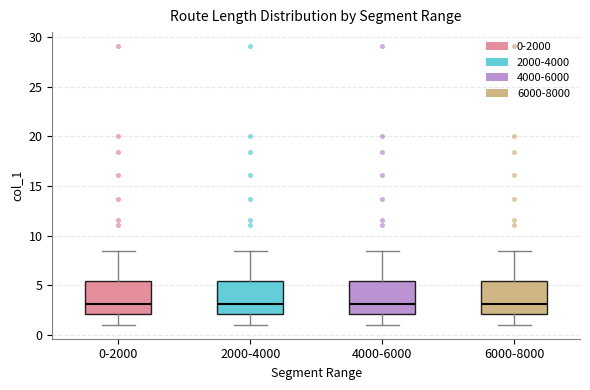

Reading left to right, transcribe this box plot: for each box, give where its median line is, the range the box spans, and where its two whiskers end, as read against the y-axis. The values are not printed on the chart, so give them approximately, as read against the axis.

0-2000: median 3.0, box 2.0 to 5.5, whiskers 1.0 to 8.5
2000-4000: median 3.0, box 2.0 to 5.5, whiskers 1.0 to 8.5
4000-6000: median 3.0, box 2.0 to 5.5, whiskers 1.0 to 8.5
6000-8000: median 3.0, box 2.0 to 5.5, whiskers 1.0 to 8.5